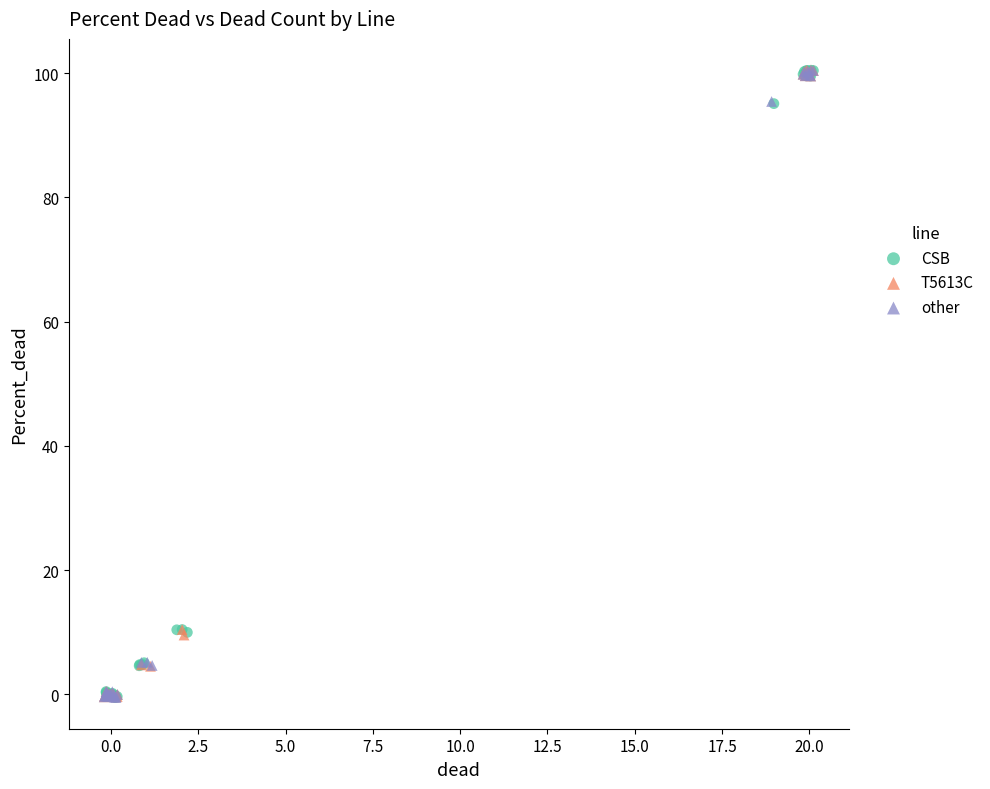

What are all the series names shown in the legend?

CSB, T5613C, other